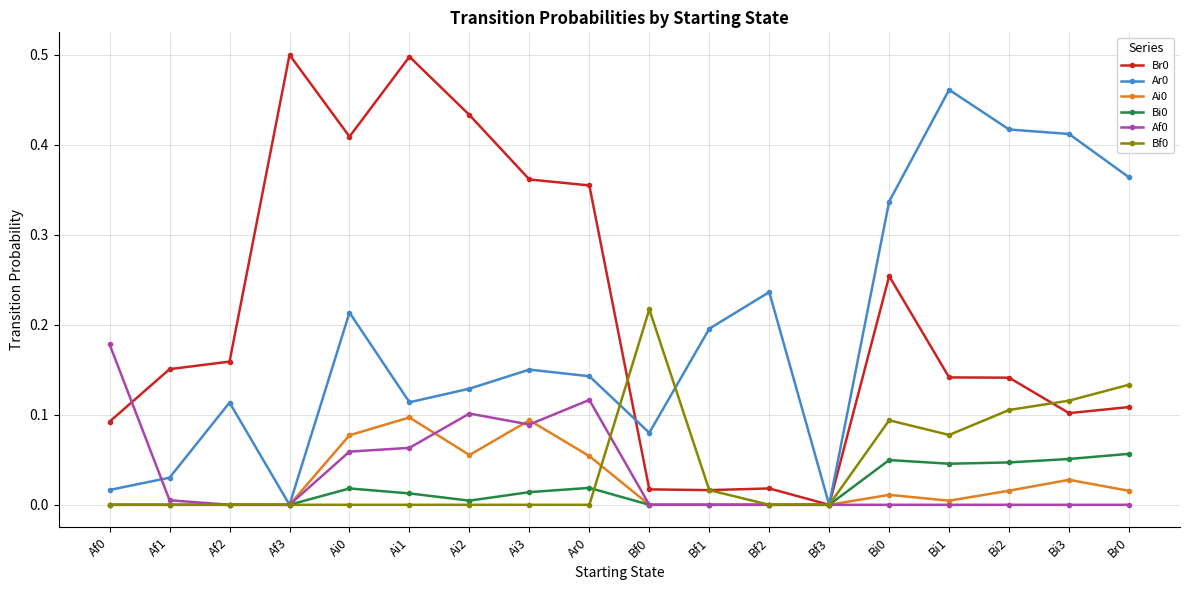

What is the total value across all series at Ar0?

0.7